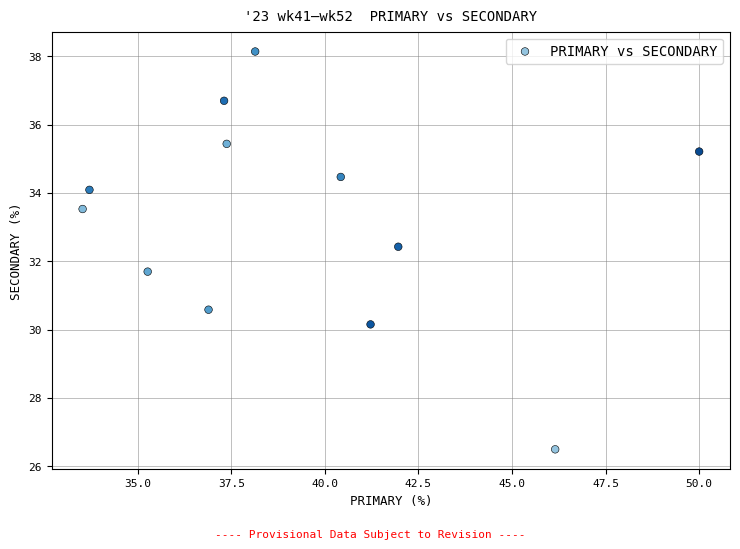

What is the range of Y values (max minus min)?

11.6